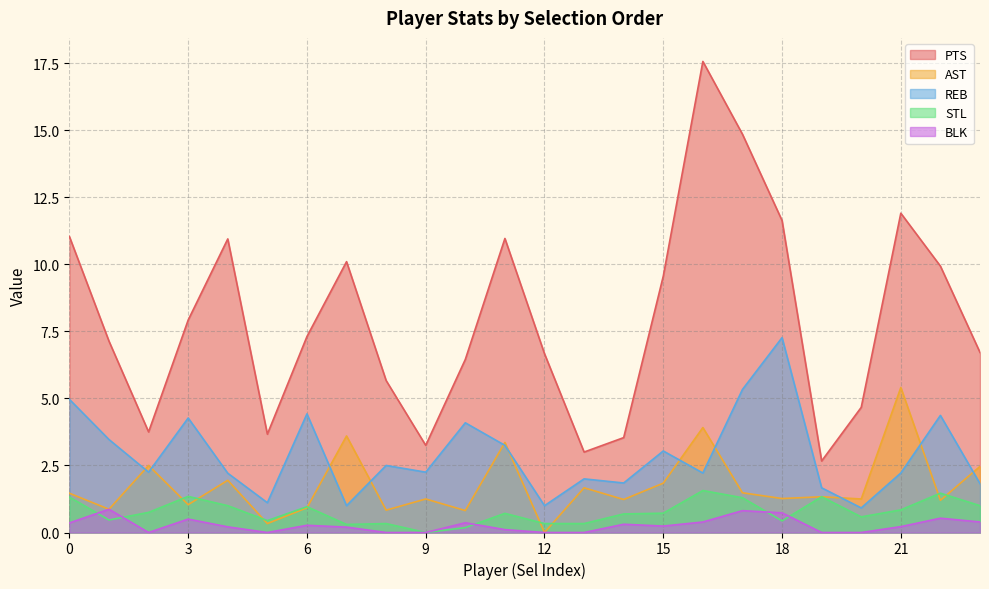

True or false: PTS has more than 2 interior local peaks.

True